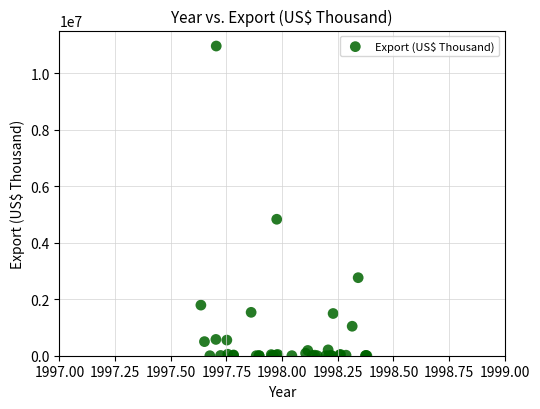

What Y value in the scatter plot is closest to 5483315?

4832421.4